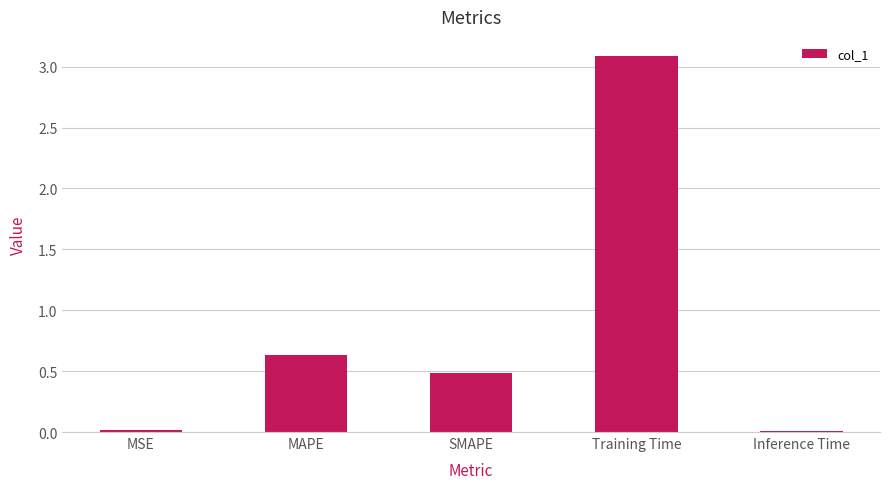

What is the difference between the maximum and minimum values?

3.1